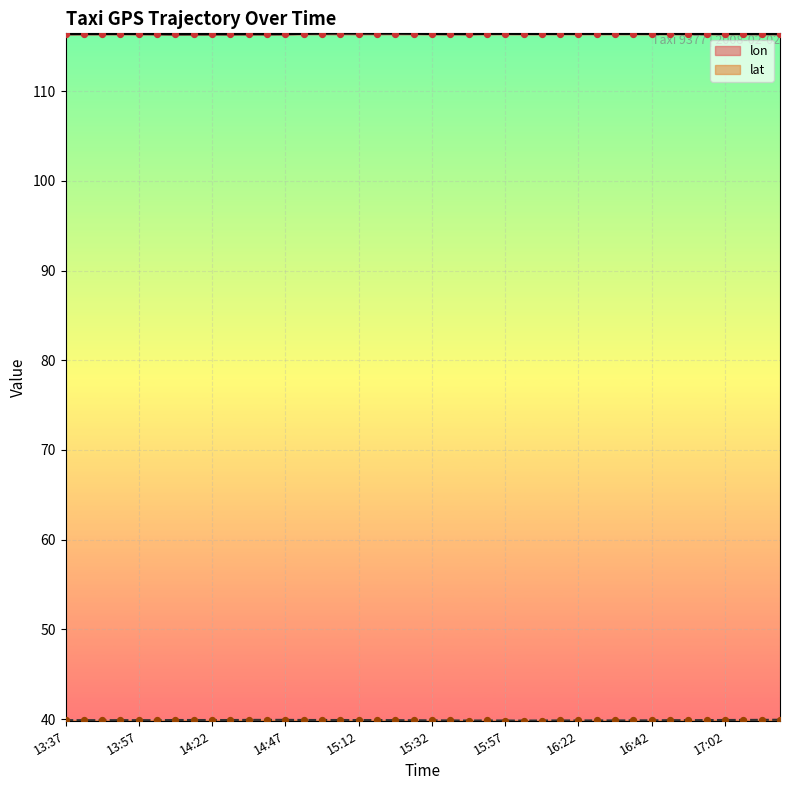

Which series has the largest total across all categories?

lon